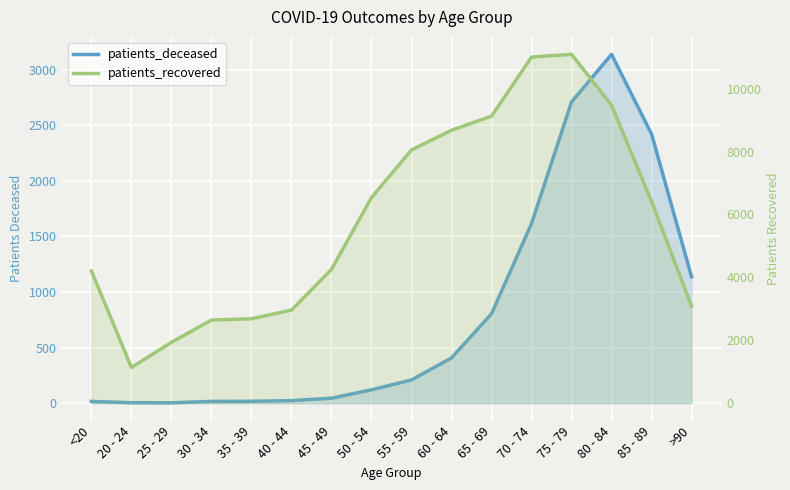

Is the value of patients_recovered at 35 - 39 greater than the value of patients_deceased at >90?

Yes